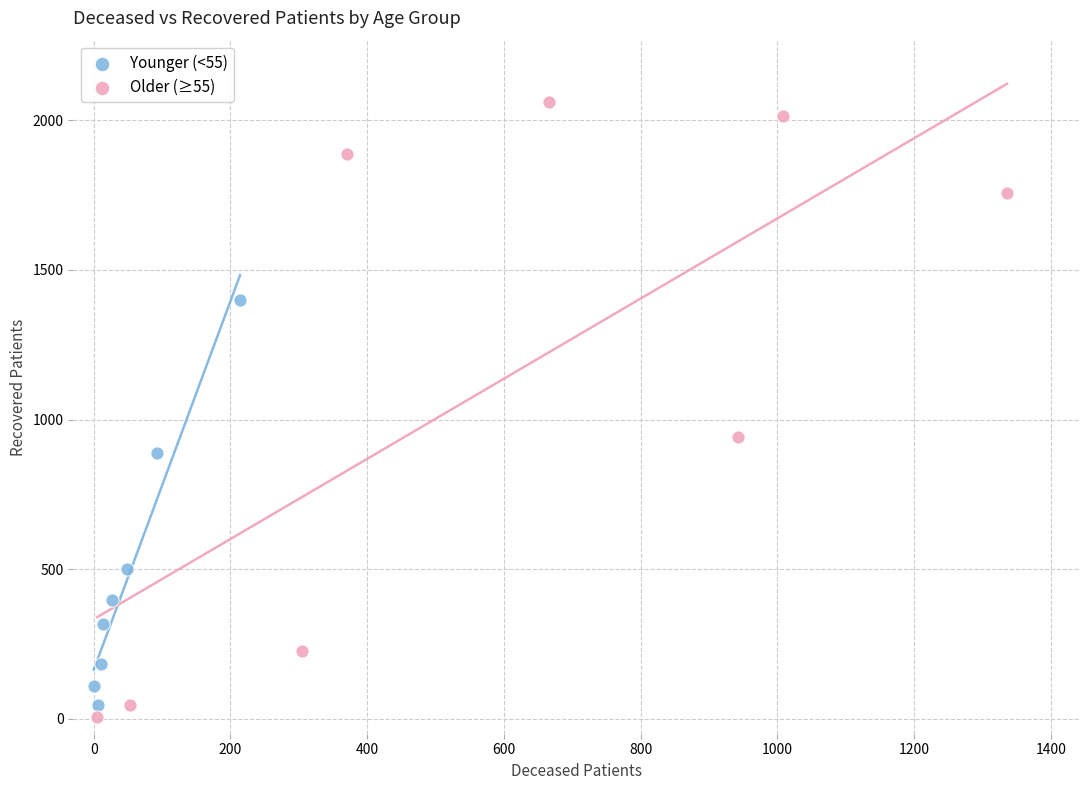

Which series has the largest Y range (max minus min)?

Older (≥55)